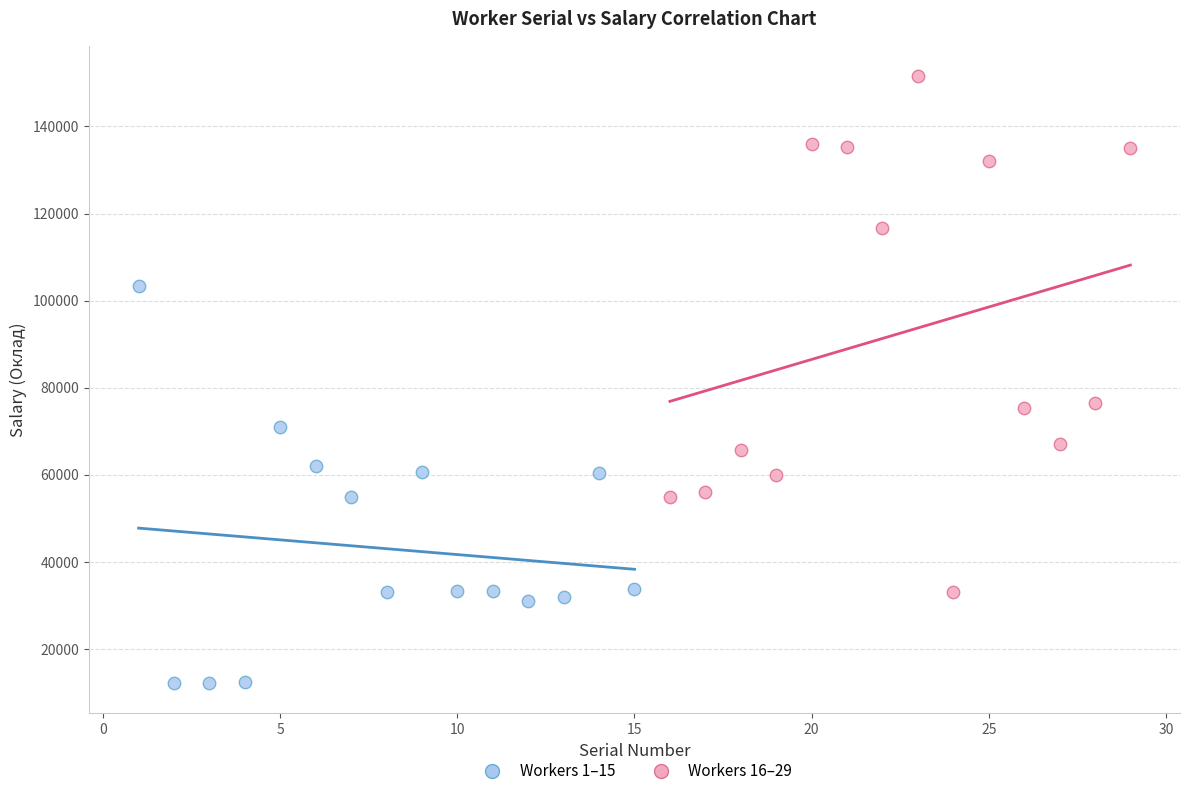

Which series contains the highest Y value?

Workers 16–29